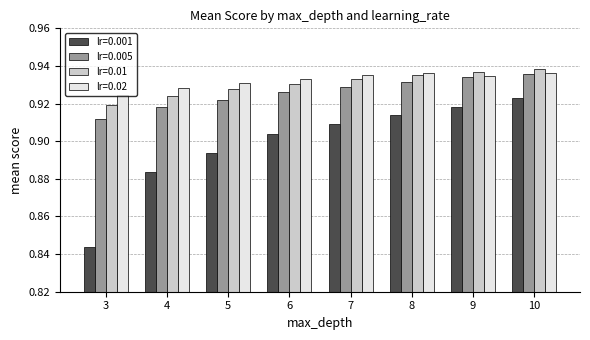

Which series has the widest spread of values?

lr=0.001